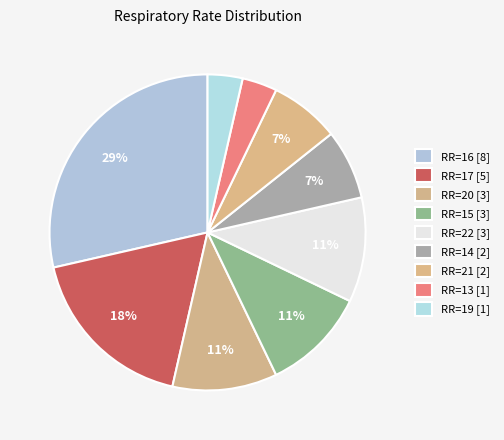

Count the number of slices in the pie.

9